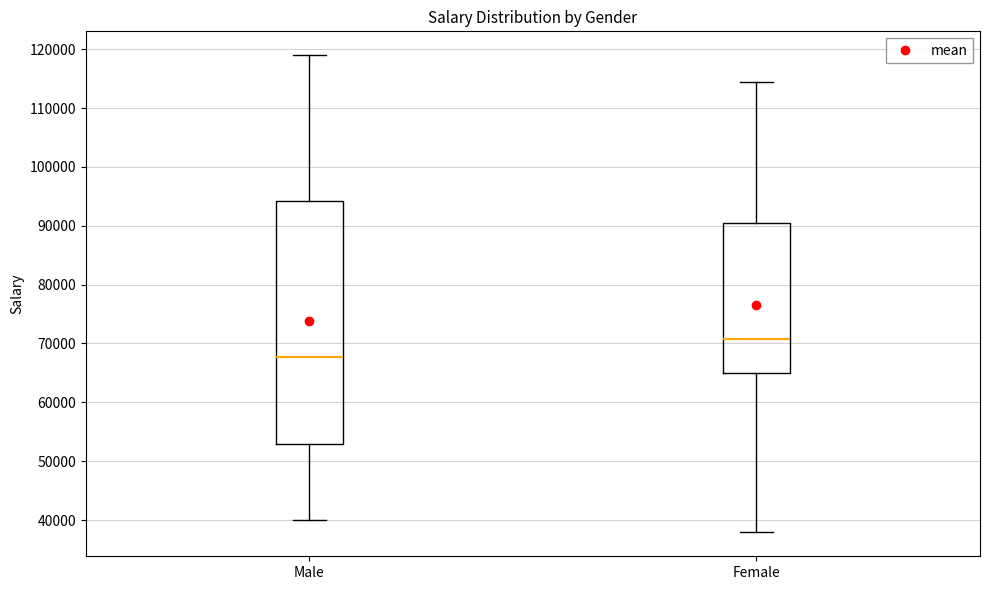

Which box's median line is the lowest?

Male